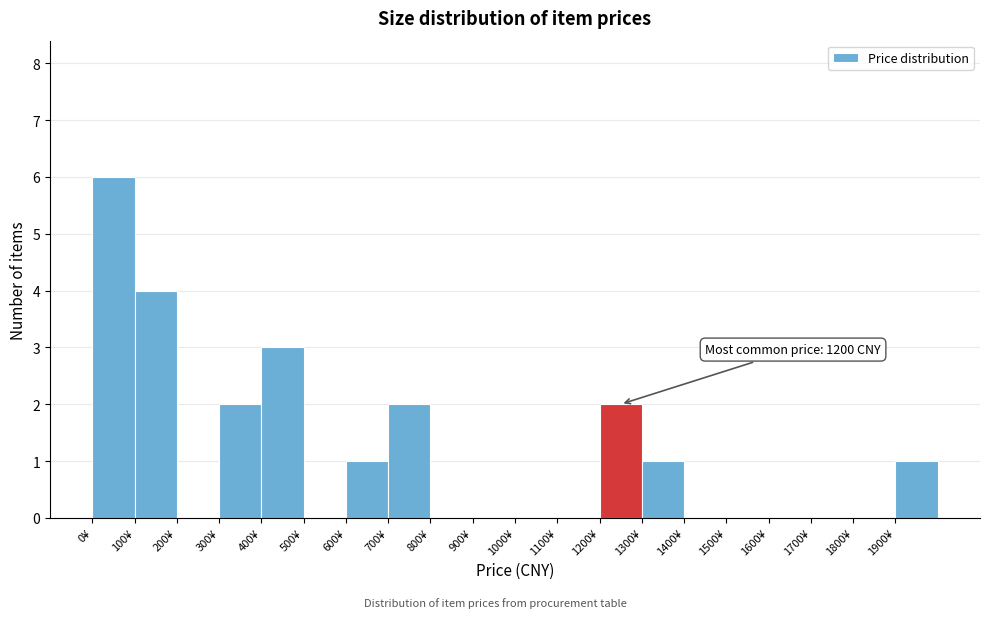

Which range on the x-axis has the tallest bar?

0 to 100